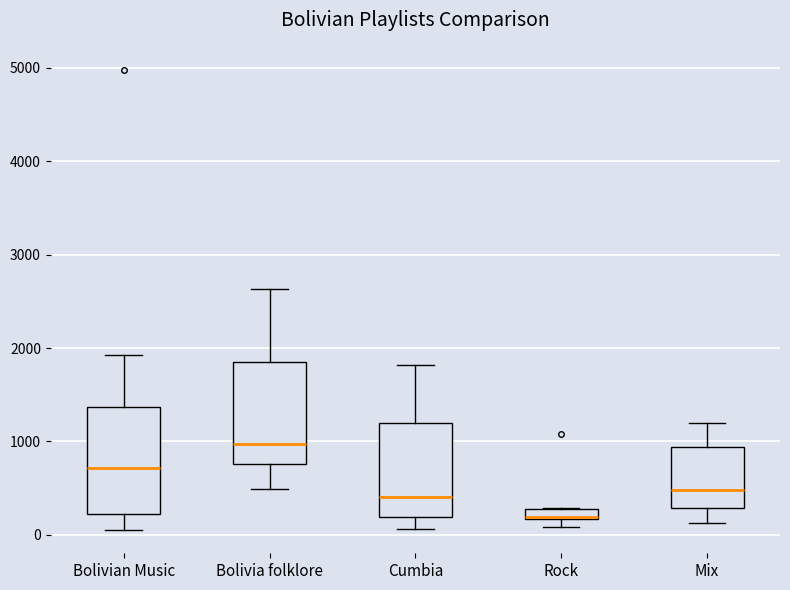

Where does the lower whisker of the box for Bolivia folklore end on the y-axis? The values are not printed on the chart, so give them approximately, as read against the axis.

500